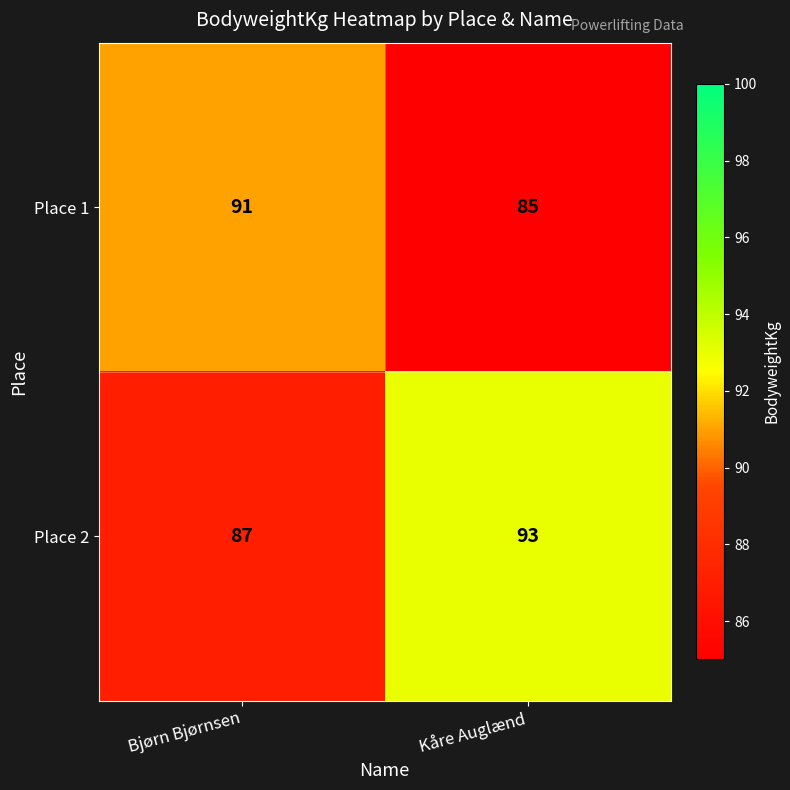

At which label does Place 2 reach its minimum?

Bjørn Bjørnsen